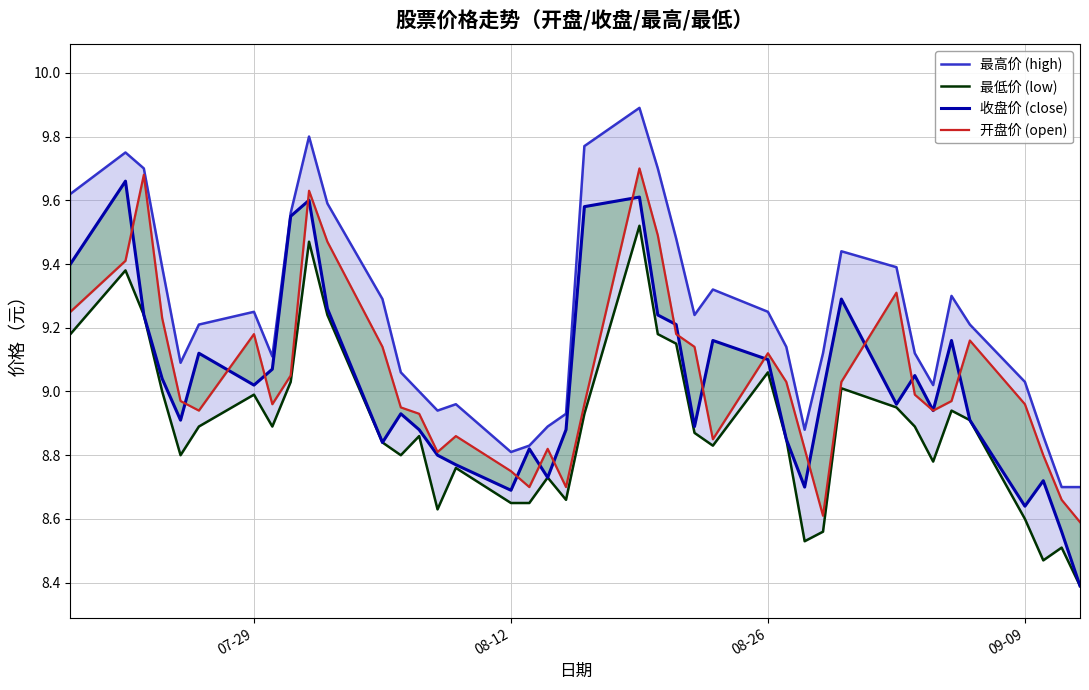

What is the value of the 最低价 (low) point at the 40th from the left?

8.4